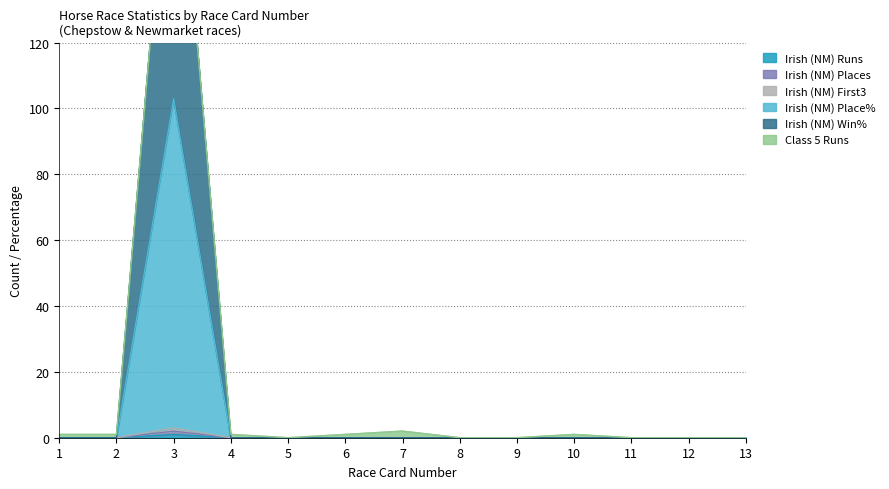

At which category is the sum across all series the highest?

3